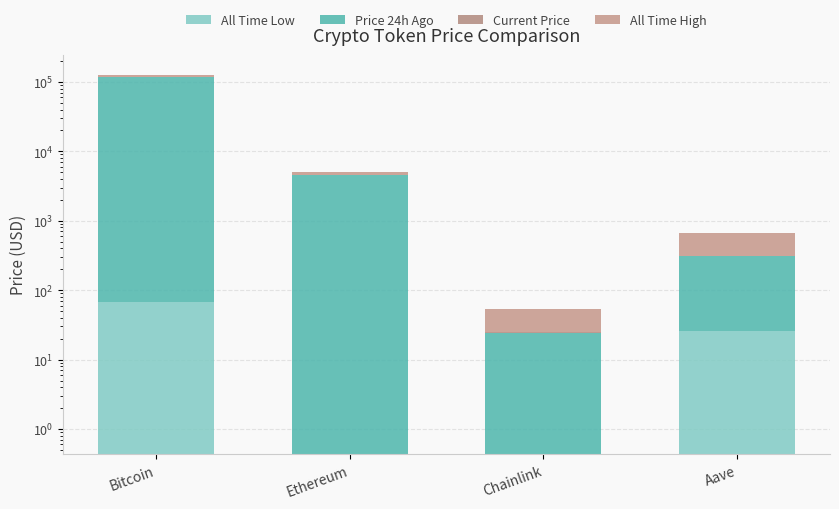

Is it true that All Time Low equals 0.1 at Chainlink?

True